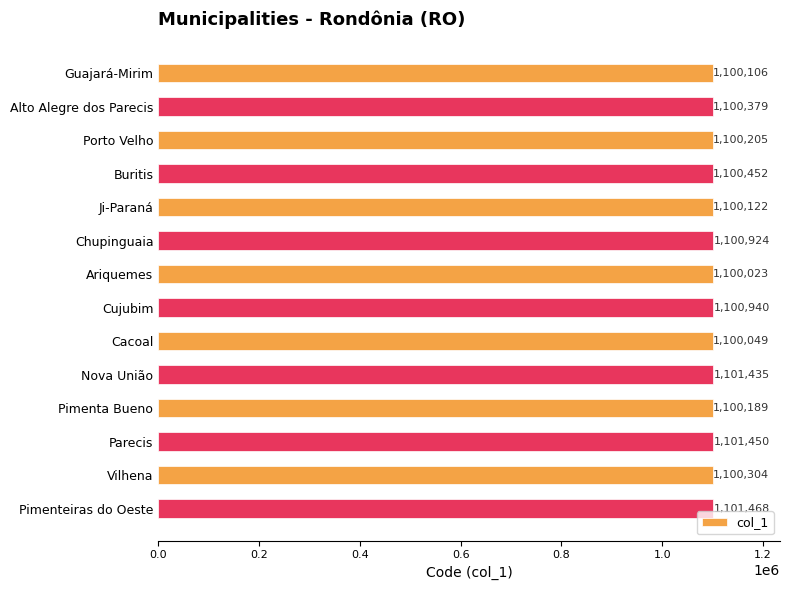

Reading top to bottom, what are all the values shown in this chart?

1100106	1100379	1100205	1100452	1100122	1100924	1100023	1100940	1100049	1101435	1100189	1101450	1100304	1101468